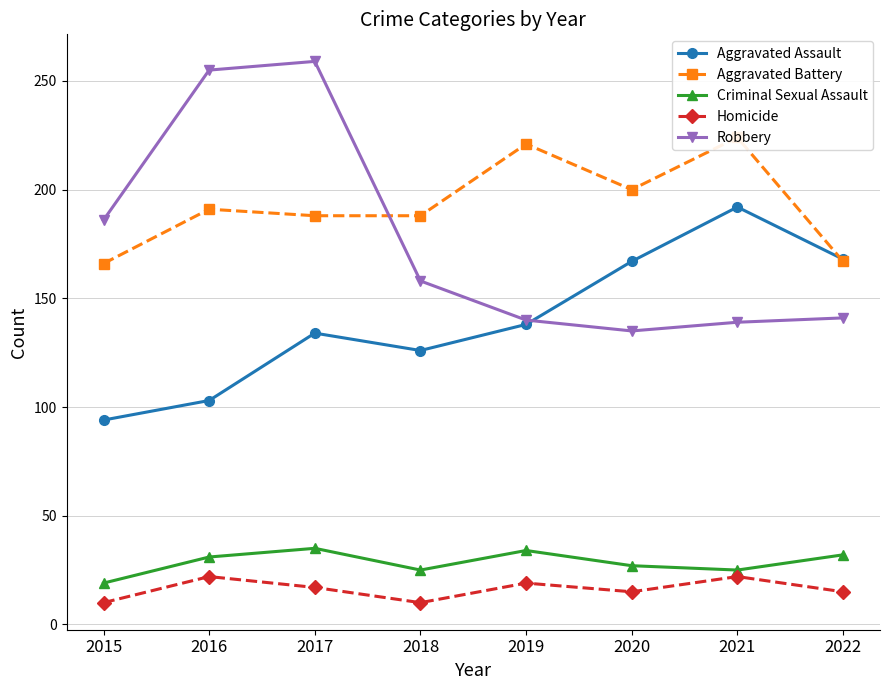

How many interior local peaks does the Robbery series have?

1